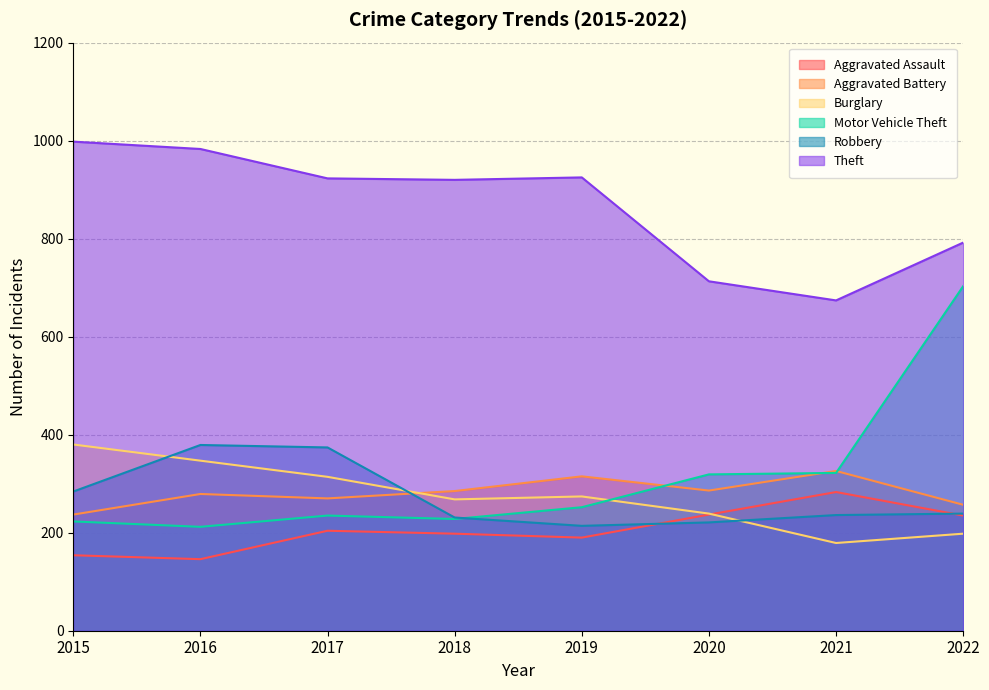

What are all the series names shown in the legend?

Aggravated Assault, Aggravated Battery, Burglary, Motor Vehicle Theft, Robbery, Theft